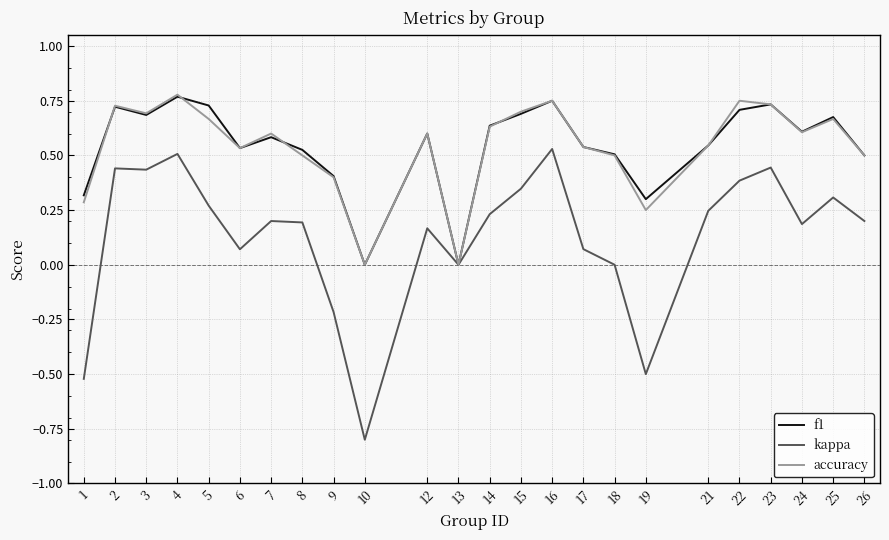

The accuracy series shows 1.2 at 5. True or false?

False